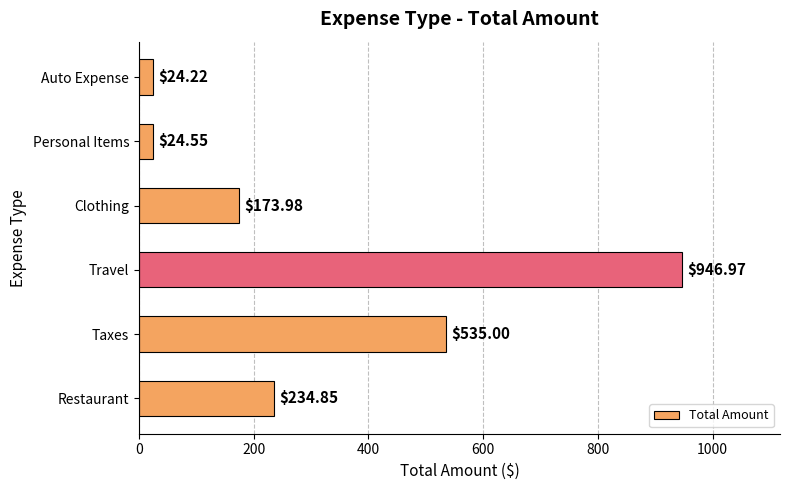

What is the change in value from Taxes to Travel?

+412.0